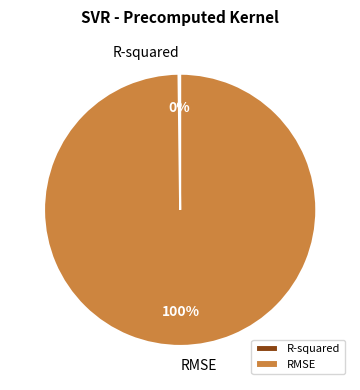

Is it true that RMSE is 100% of the pie?

True